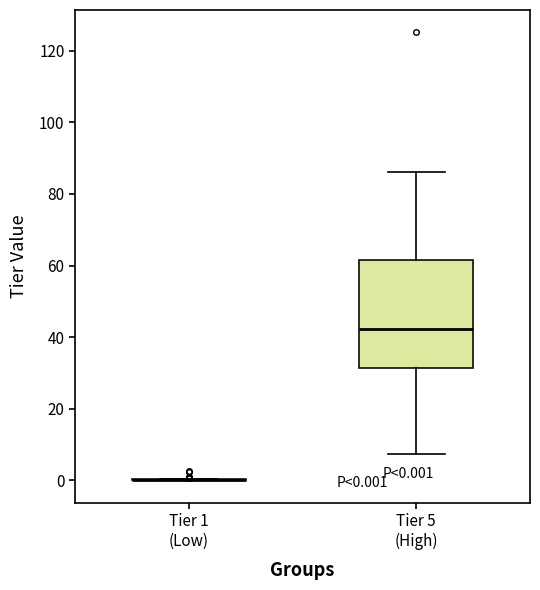

Comparing the boxes themselves (not the whiskers), which one is the tallest?

Tier 5 (High)